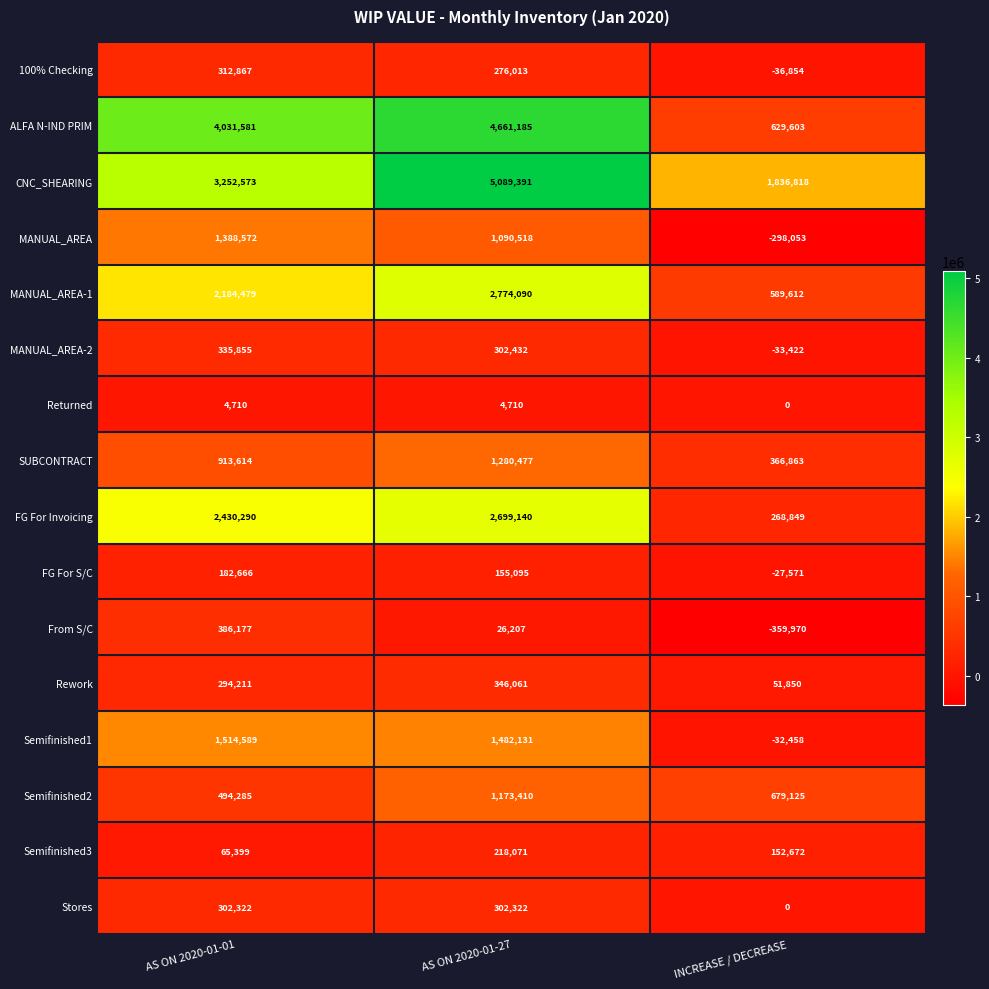

How many positive values does the MANUAL_AREA series have?

2